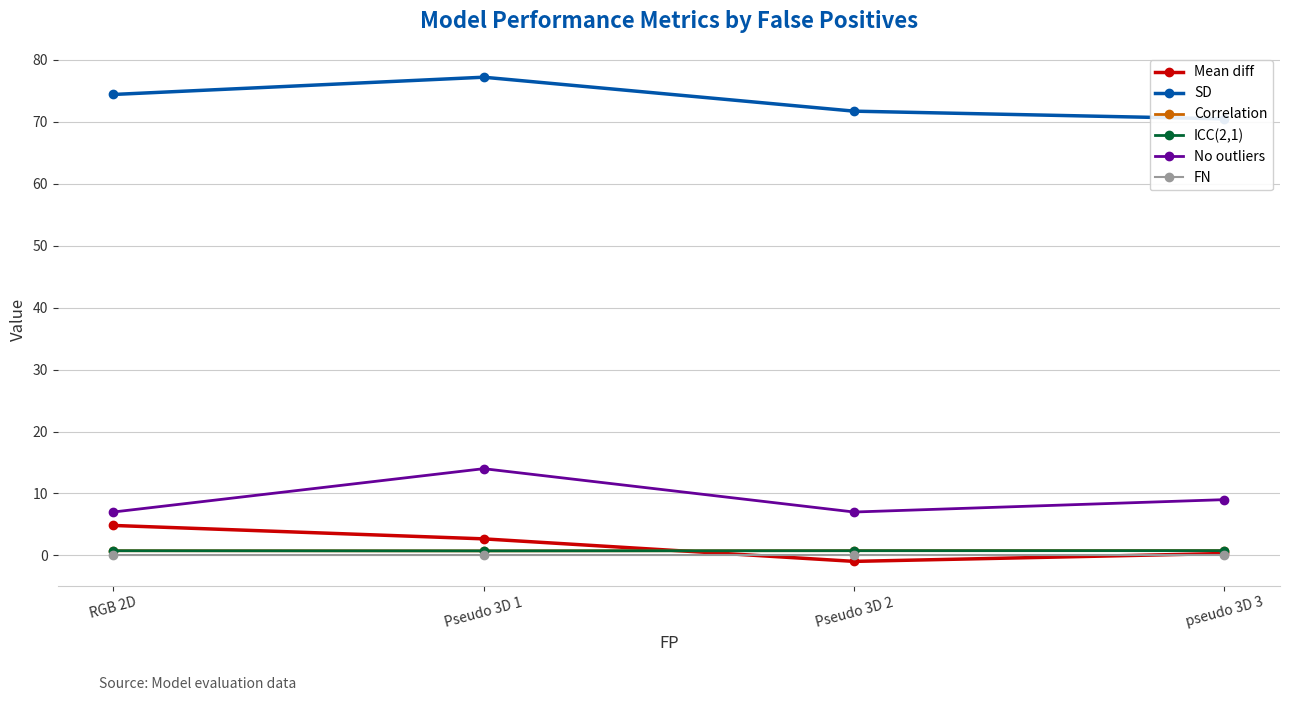

What is the label of the 2nd point from the right?

Pseudo 3D 2